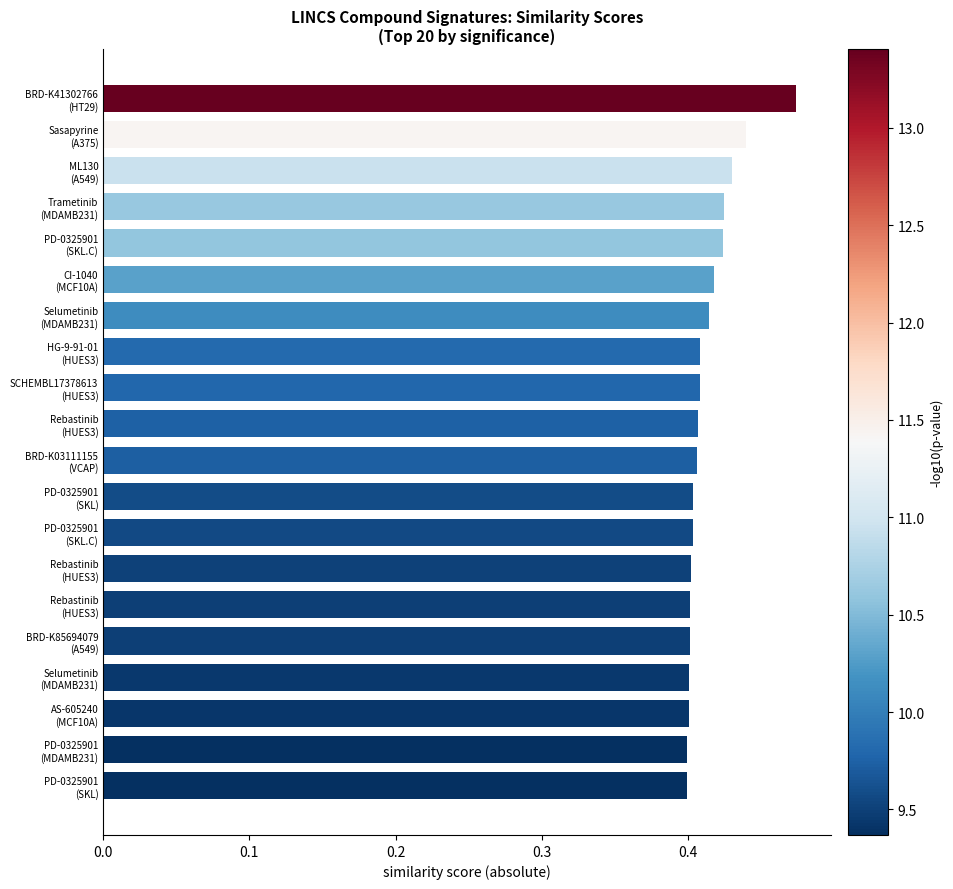

Which has a higher value, Rebastinib
(HUES3) or Sasapyrine
(A375)?

Sasapyrine
(A375)